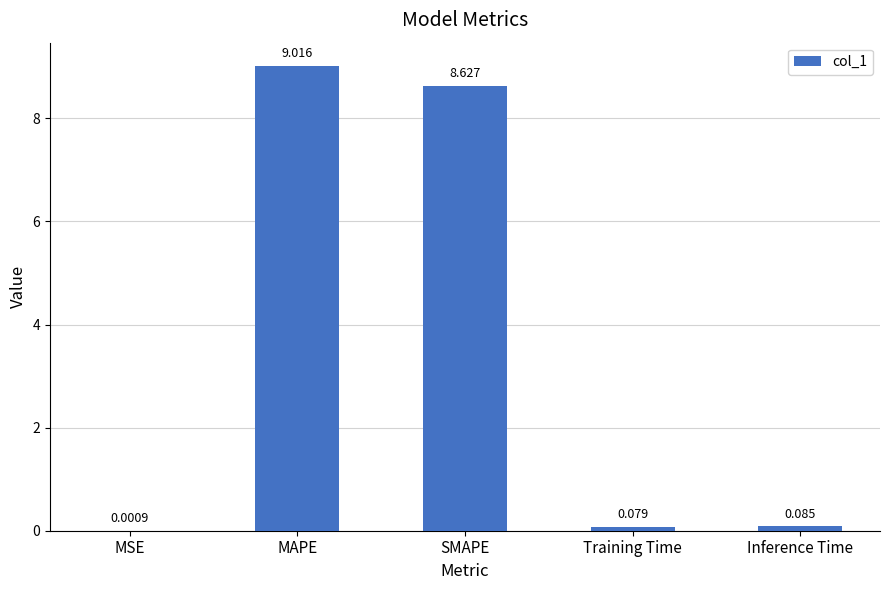

Count the number of data series in this chart.

1